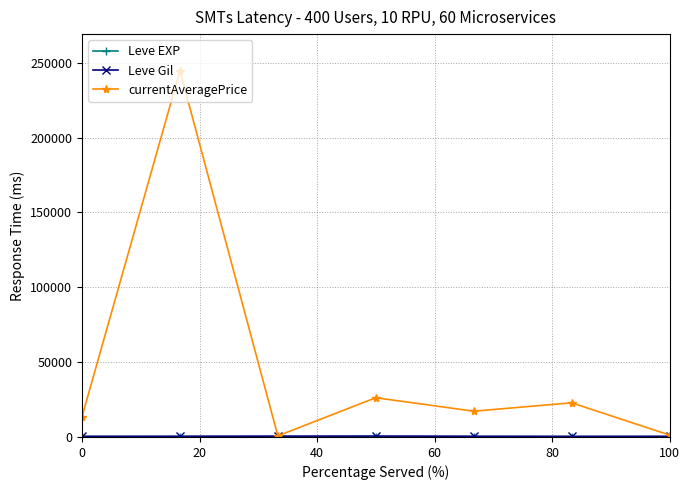

Which series has the largest total across all categories?

currentAveragePrice